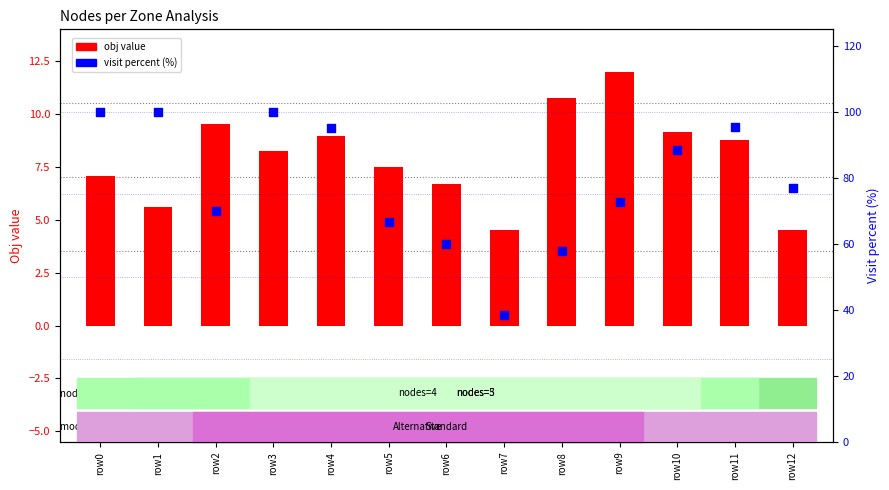

Which series reaches the maximum Y coordinate?

visit percent (%)